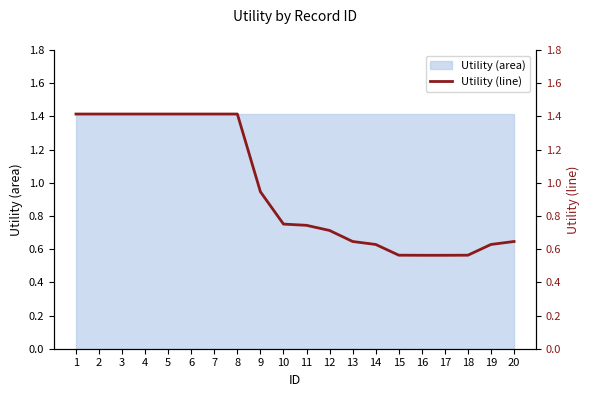

What is the sum of the values at 5 and 2?

2.8